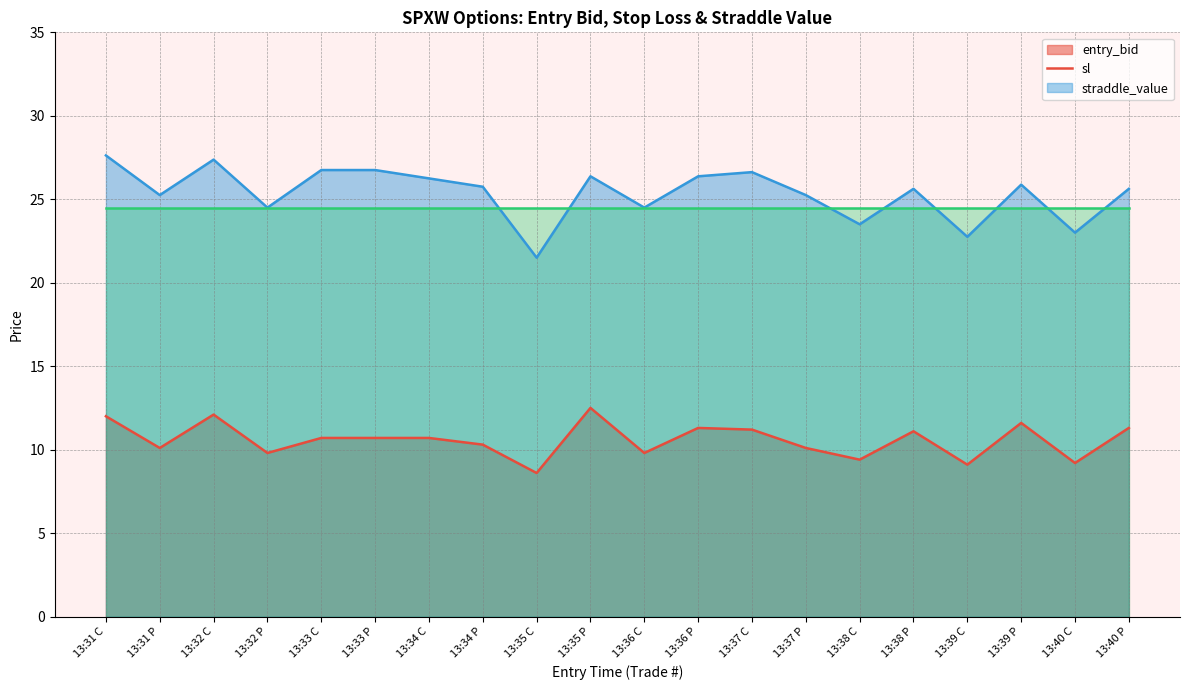

At which category does entry_bid line reach its first local valley?

13:31 P